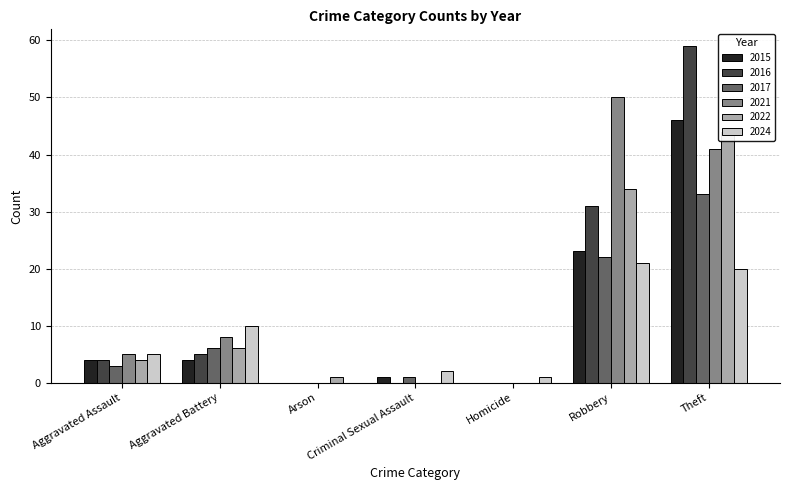

What is the difference between the 2021 values at Robbery and Criminal Sexual Assault?

50